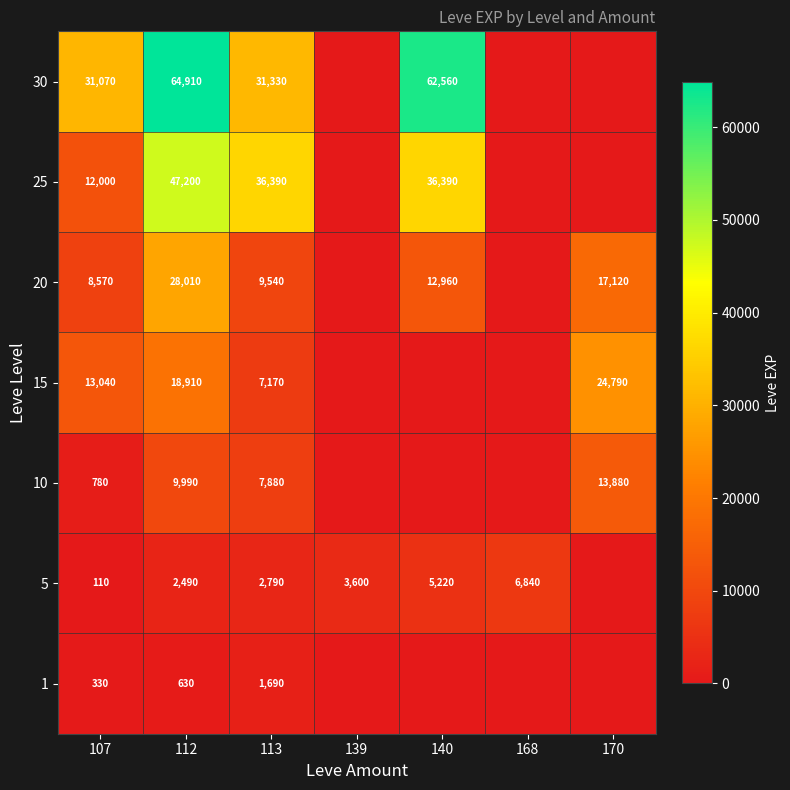

Is the value of 25 at 140 greater than the value of 5 at 168?

Yes